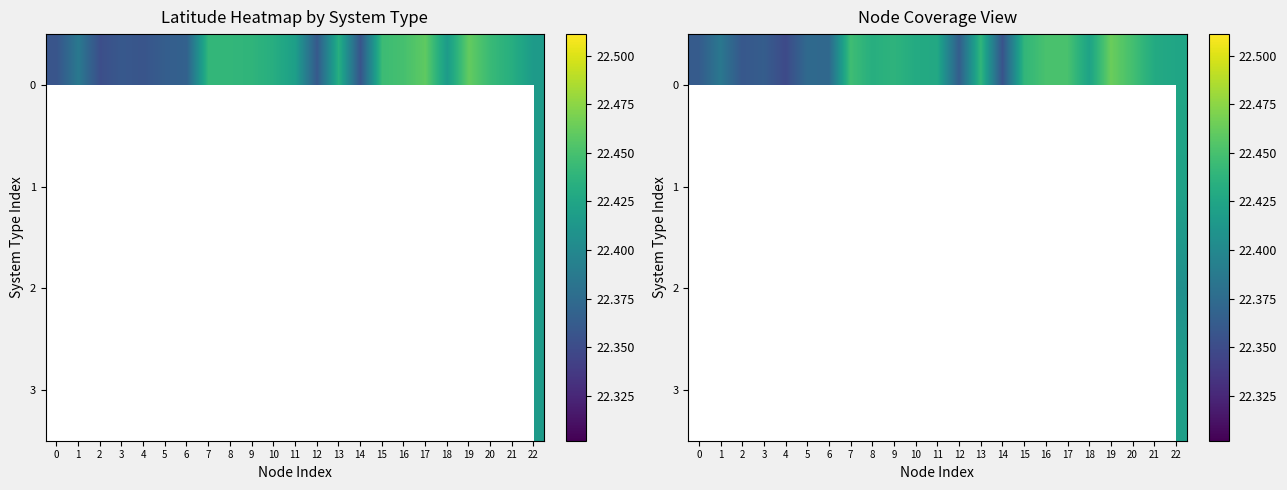

At which category is the sum across all series the highest?

22